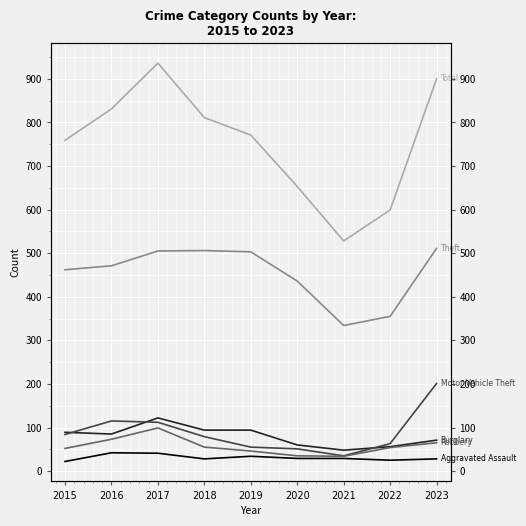

Is it true that Robbery equals 73 at 2016?

True